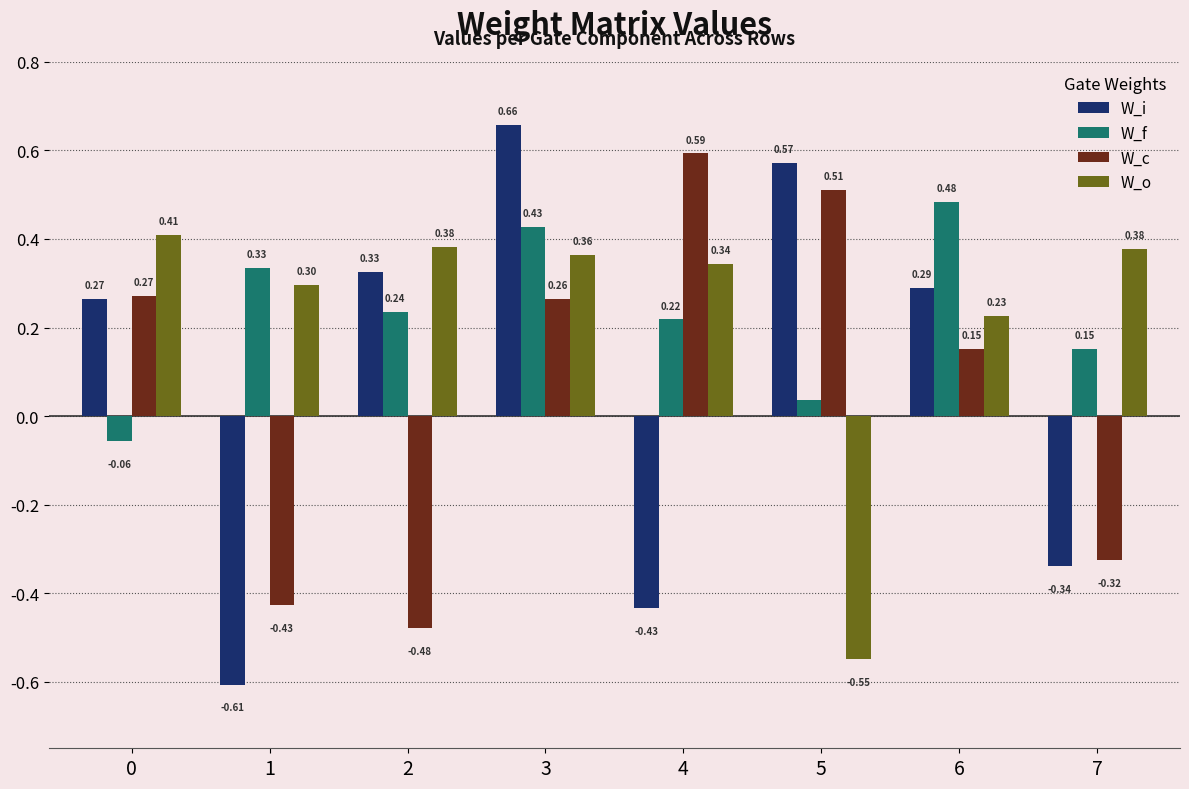

At 3, list the series in order from smallest to largest.

W_c, W_o, W_f, W_i